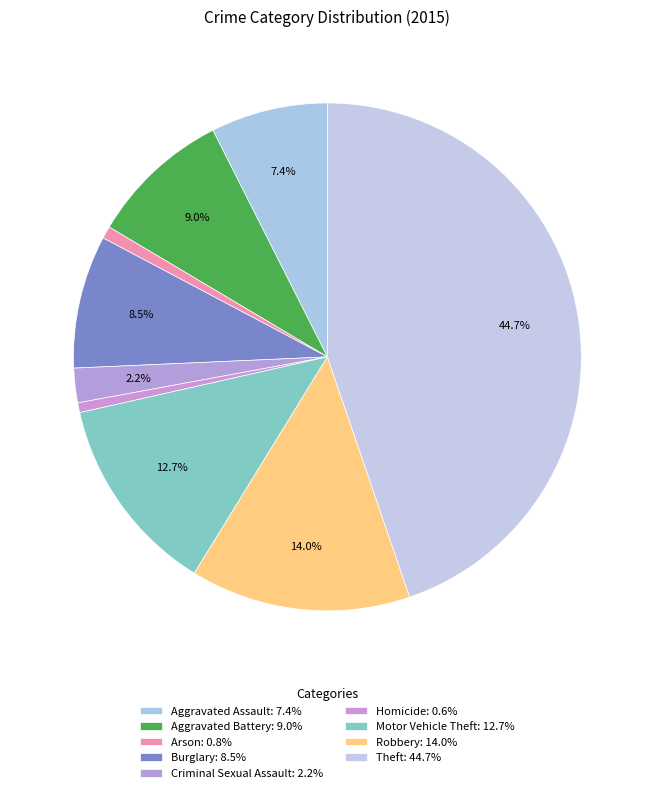

Is there a majority slice in this chart?

No